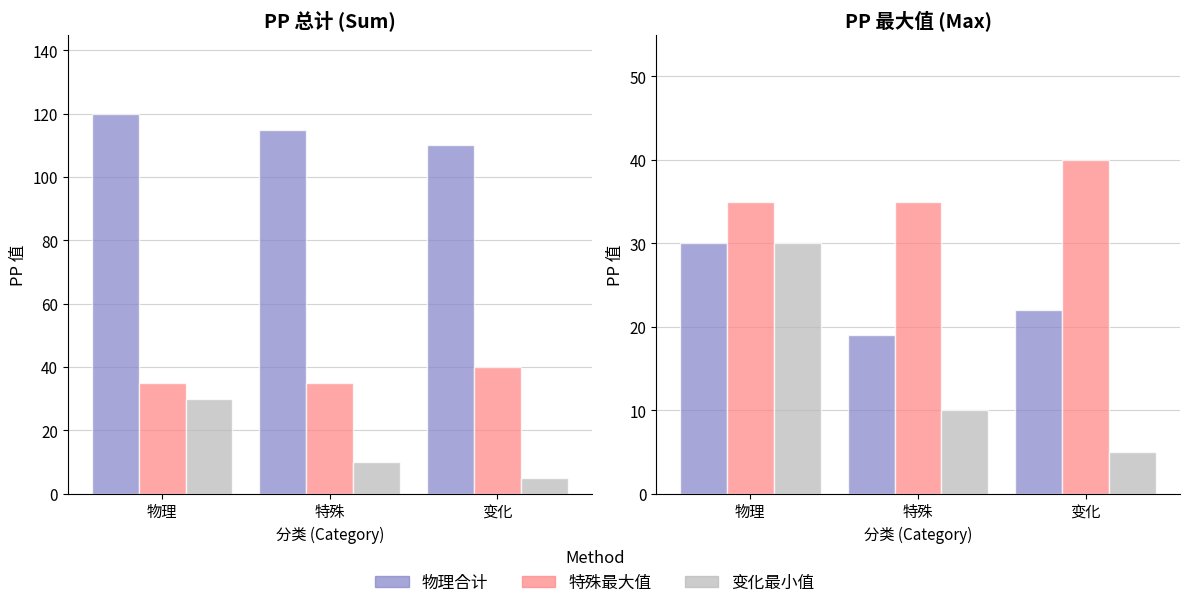

Reading left to right, extract all data points from this chart.

物理合计: 30	19	22
特殊最大值: 35	35	40
变化最小值: 30	10	5